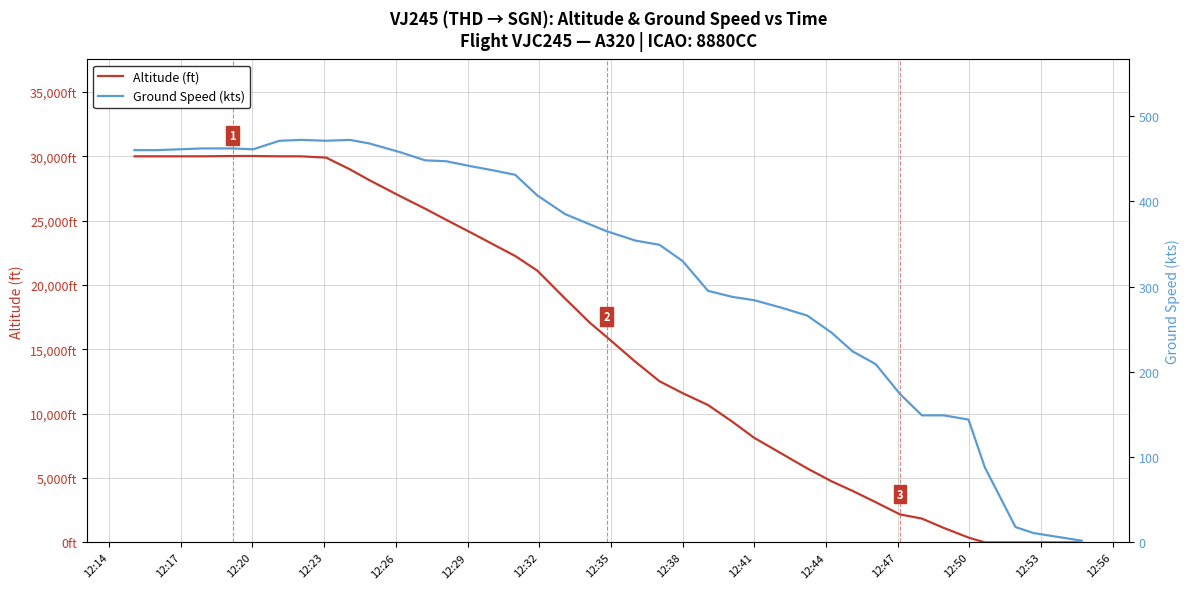

What is the difference between the second highest and second lowest values in the Altitude (ft) series?

30025